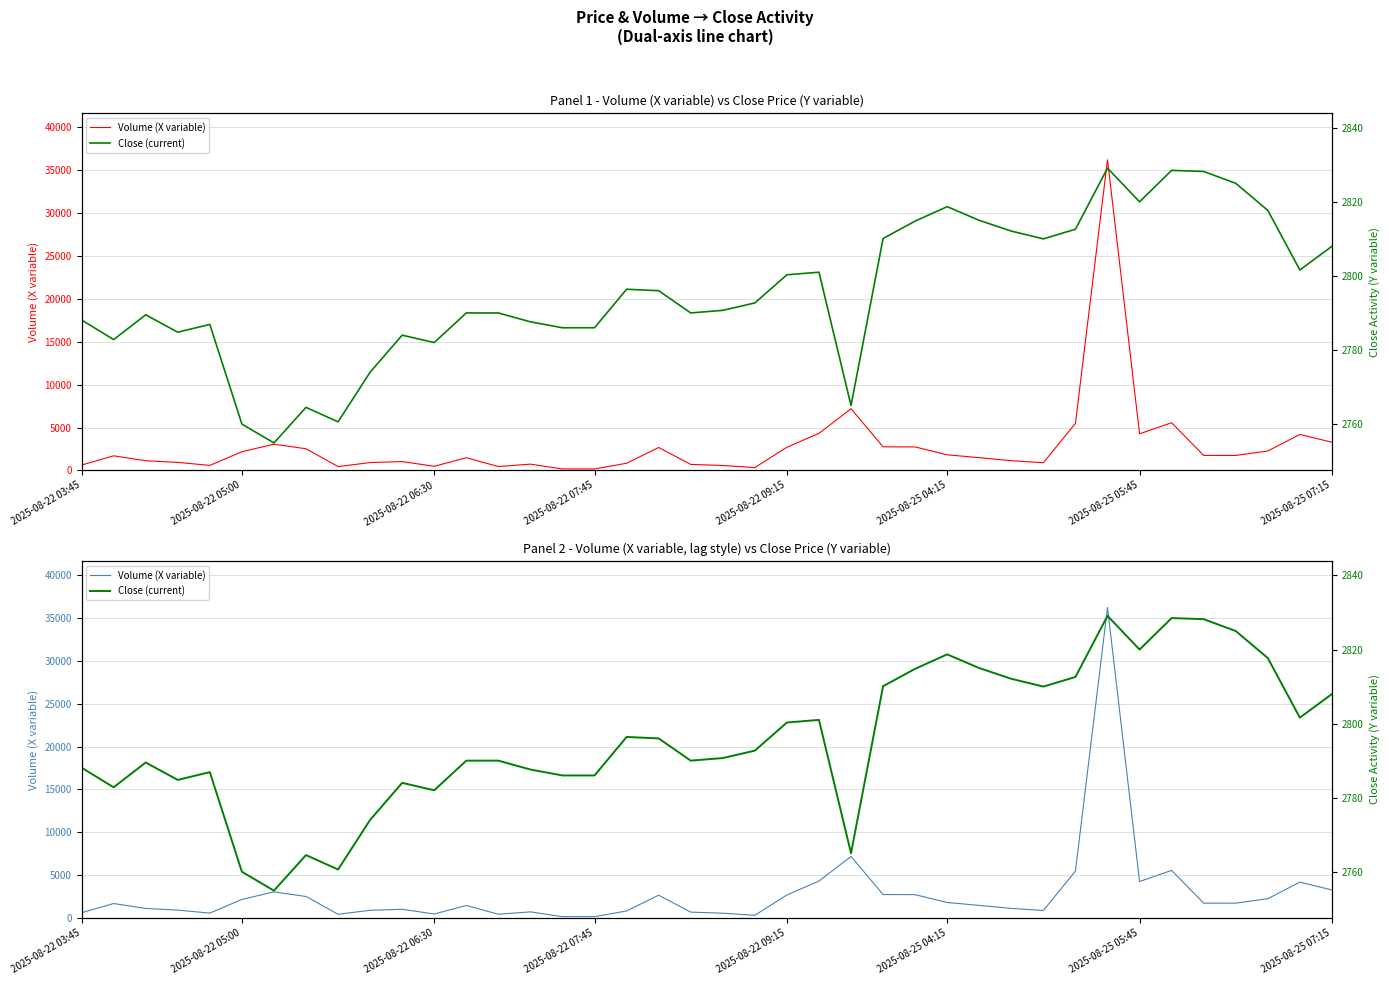

Rank the series at 38 from lowest to highest value.

Close (current), Volume (X variable)